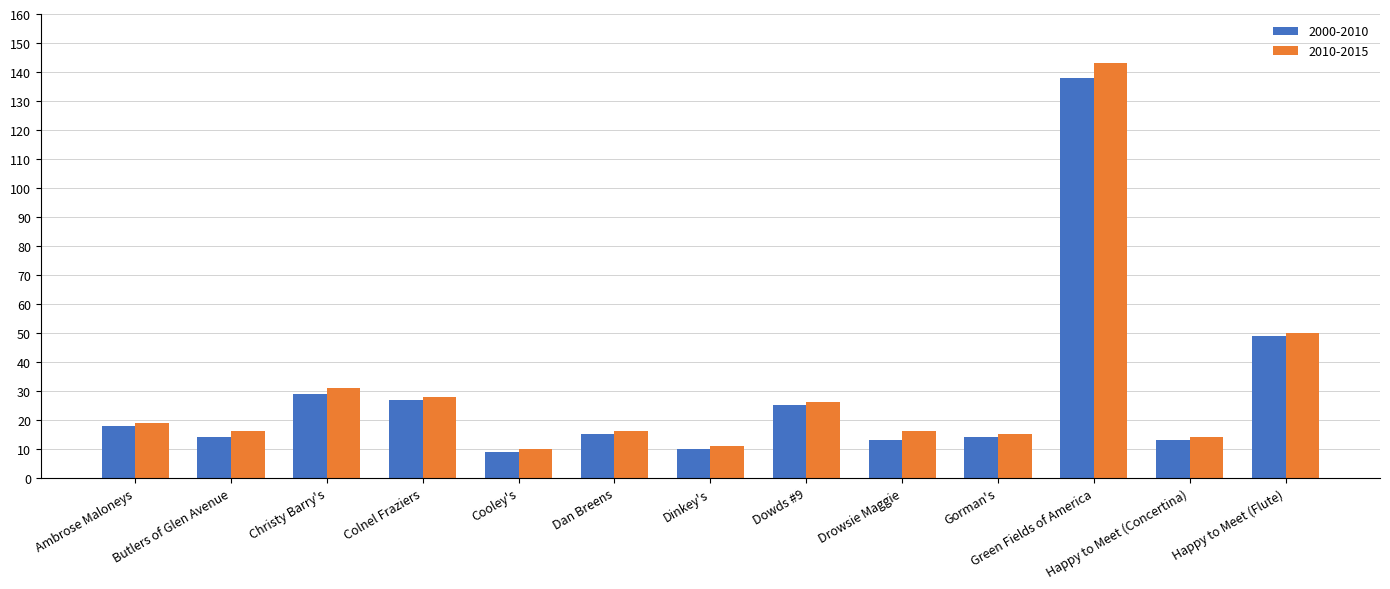

Reading left to right, transcribe all the data shown in this chart.

2000-2010: 18	14	29	27	9	15	10	25	13	14	138	13	49
2010-2015: 19	16	31	28	10	16	11	26	16	15	143	14	50